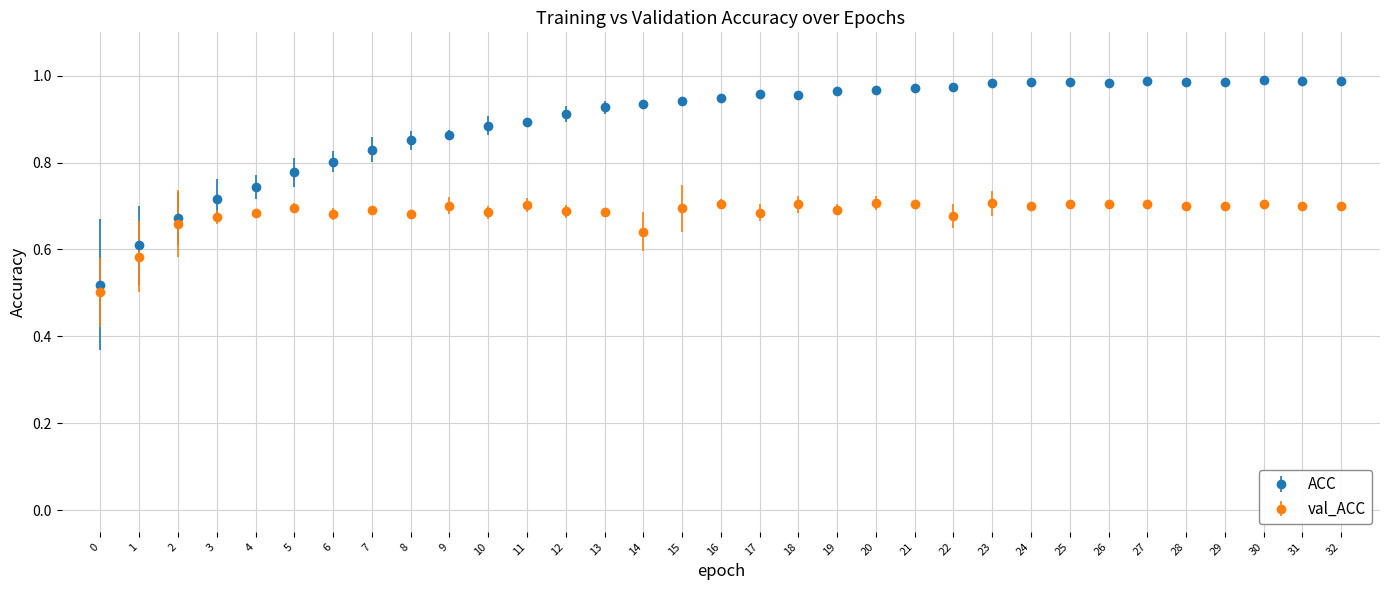

Which series has the largest total across all categories?

ACC